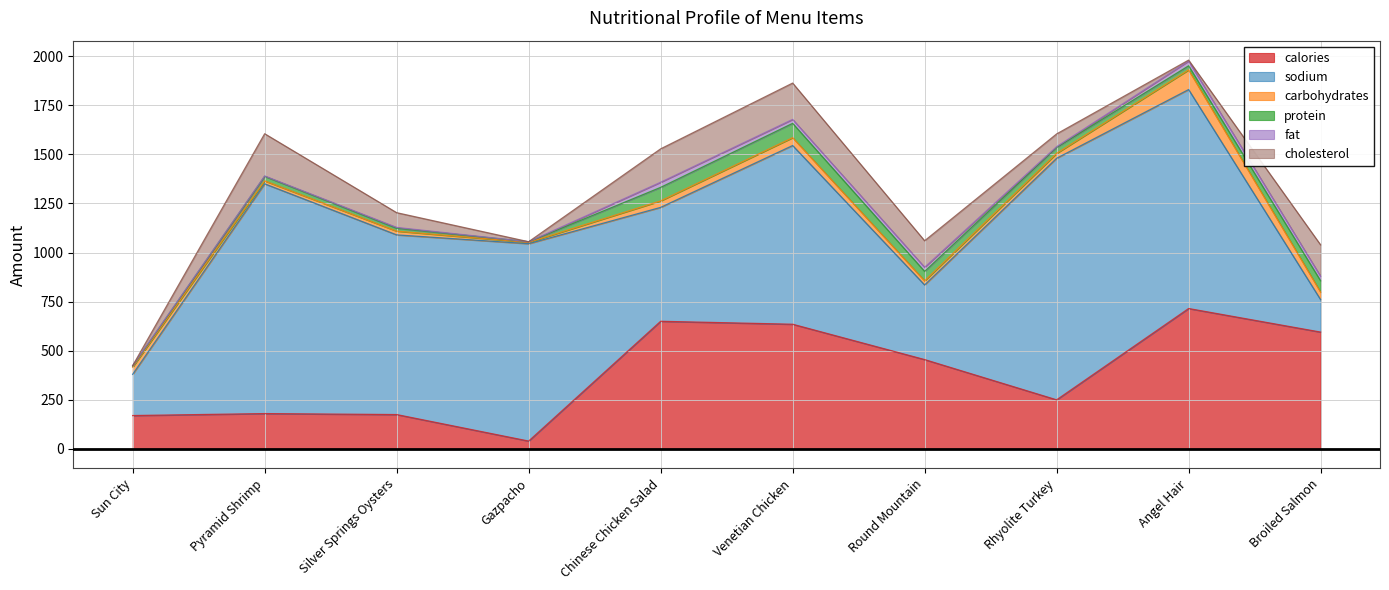

The sodium series shows 910 at Venetian Chicken. True or false?

True